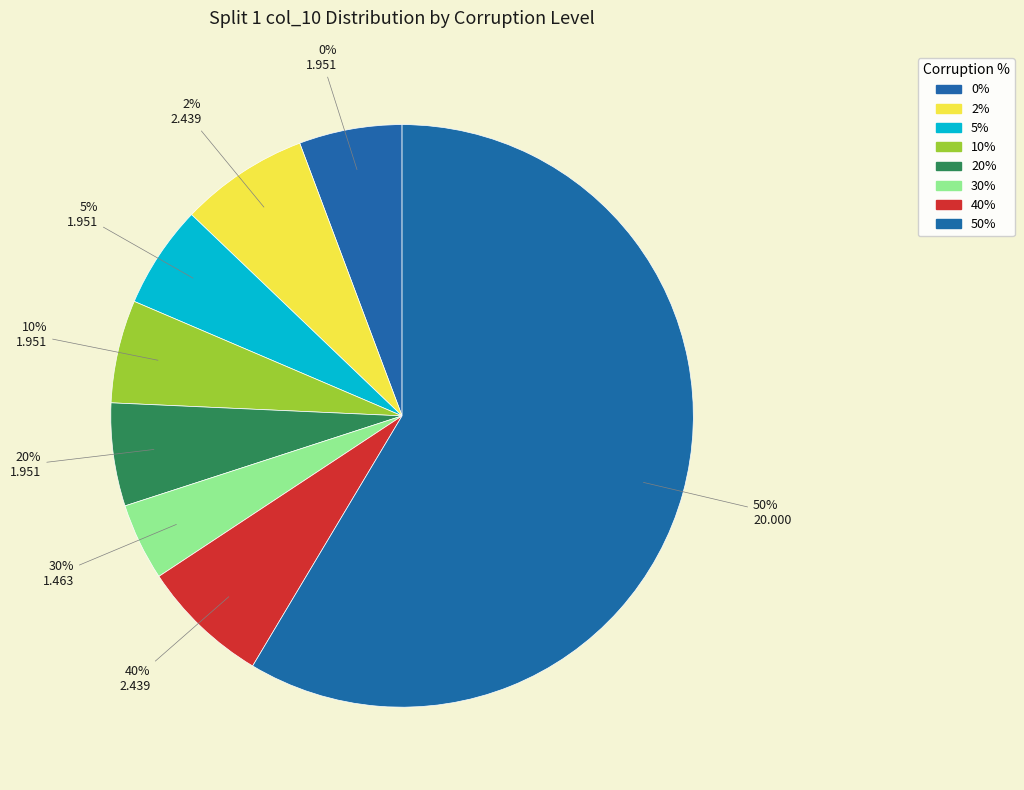

To the nearest percent, what is the average slice percentage?

12%